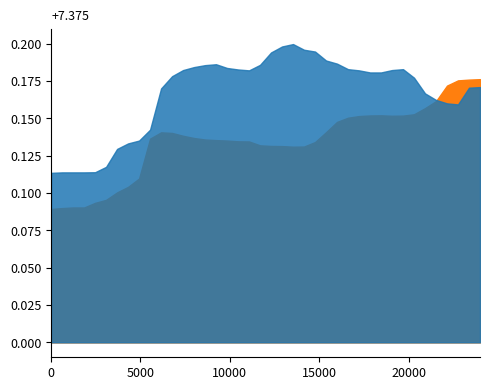

How many mouthShrugUpper values are between 0 and 1?

40